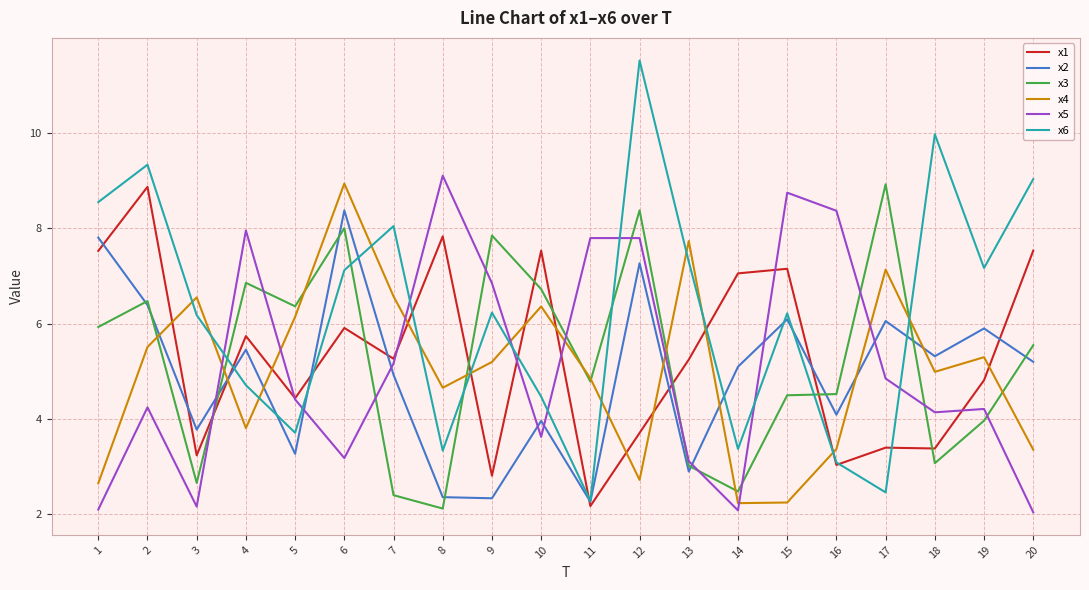

Is the value of x1 at 16 greater than the value of x5 at 11?

No